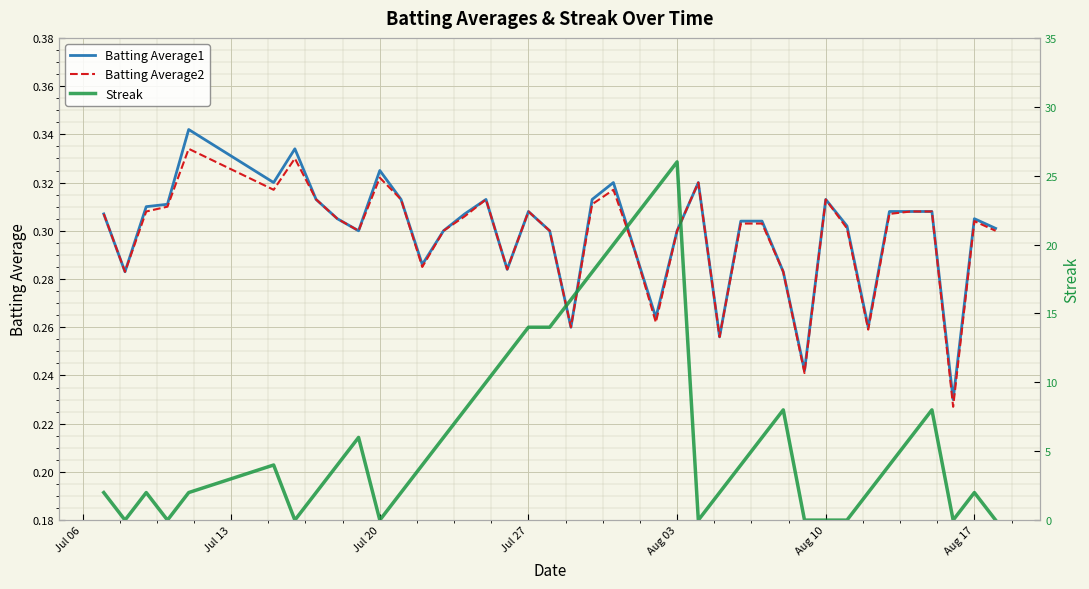

Is it true that Batting Average2 equals 0.1 at Jul 20?

False